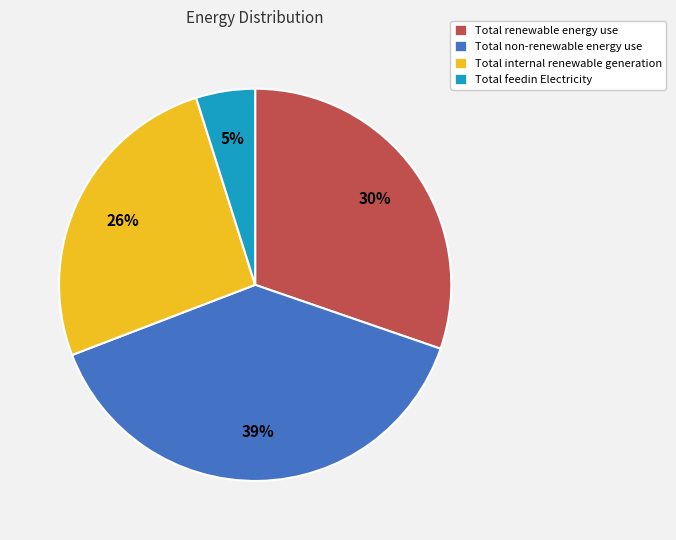

The Total renewable energy use slice represents 18% of the pie. True or false?

False